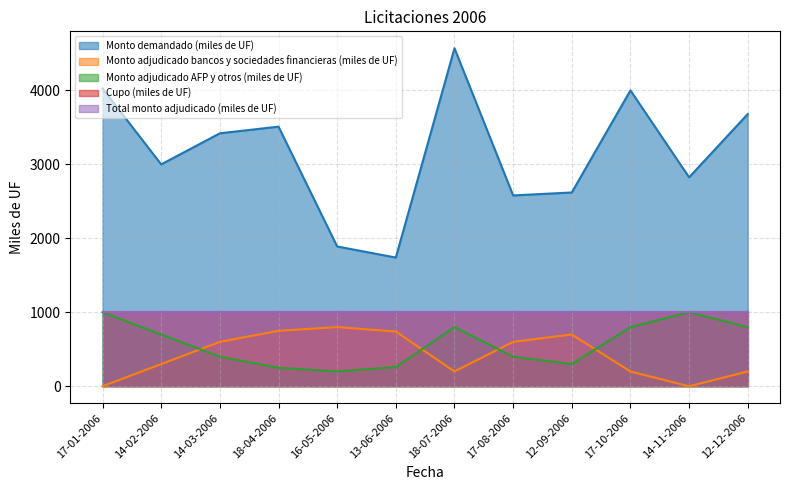

At which category is the sum across all series the highest?

18-07-2006